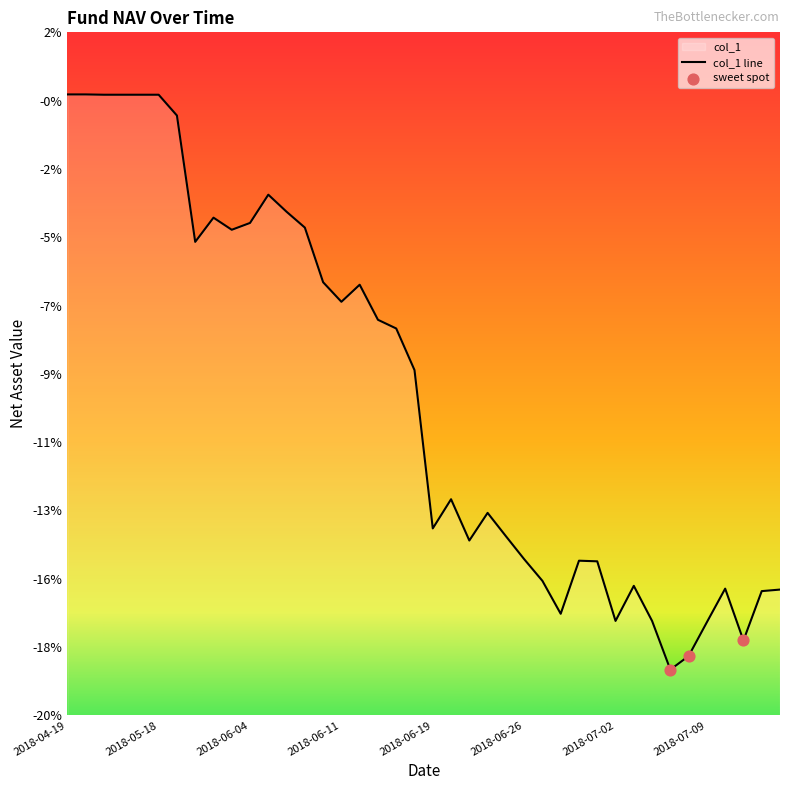

Which has a higher value, 2018-07-12 or 2018-06-20?

2018-06-20